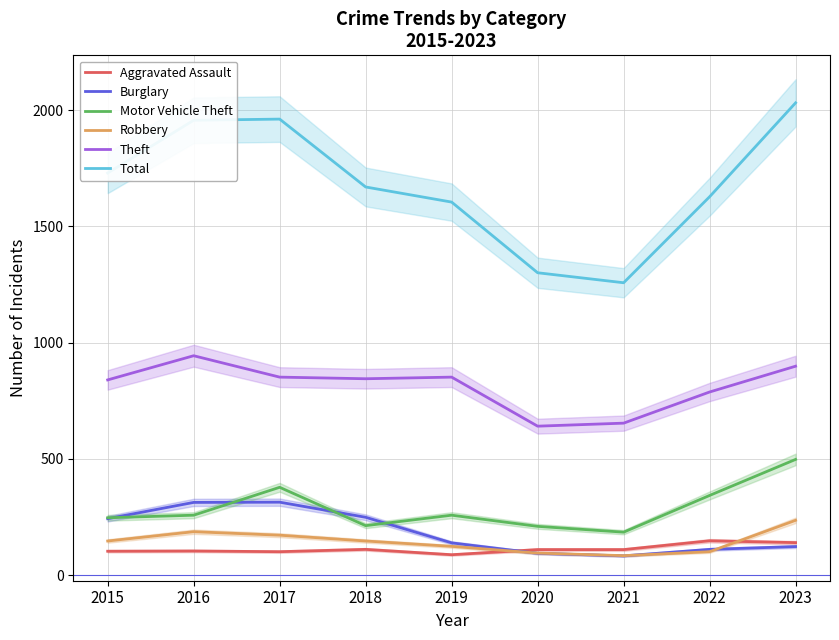

Which category has the highest value across all series?

2023